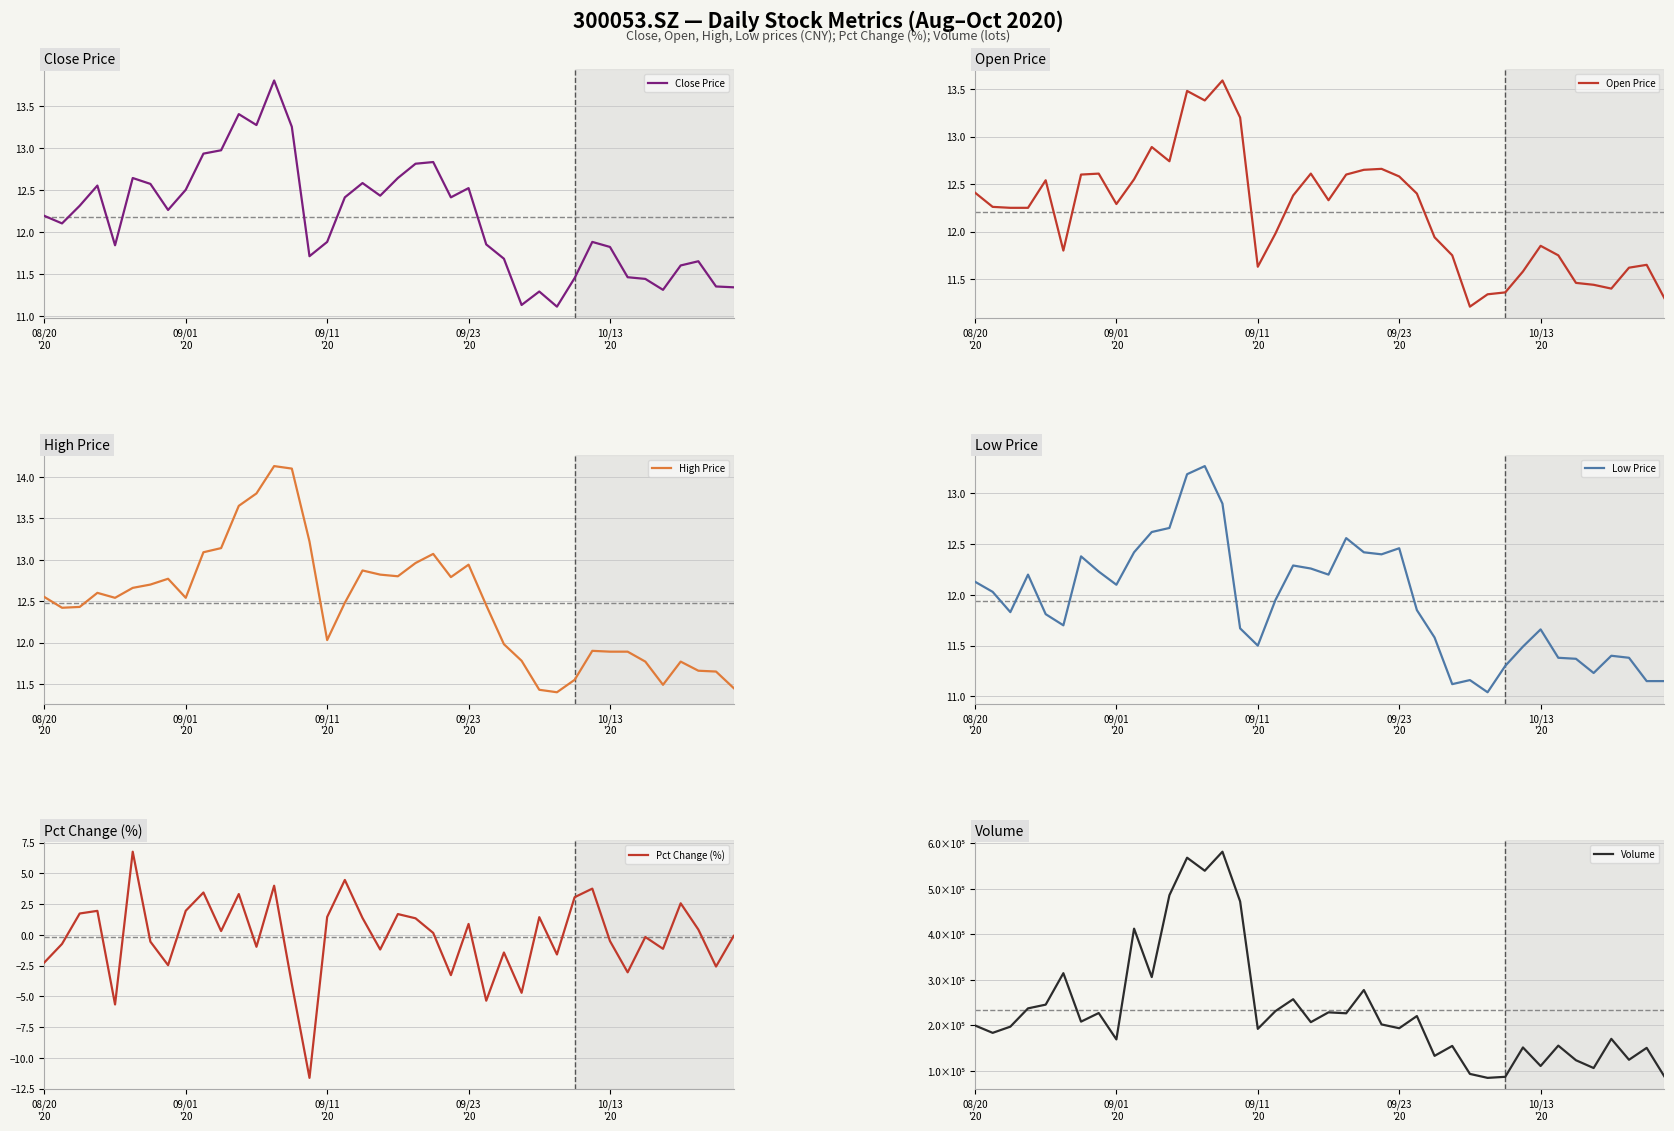

True or false: Low Price has a value of 12.6 at 21.

True